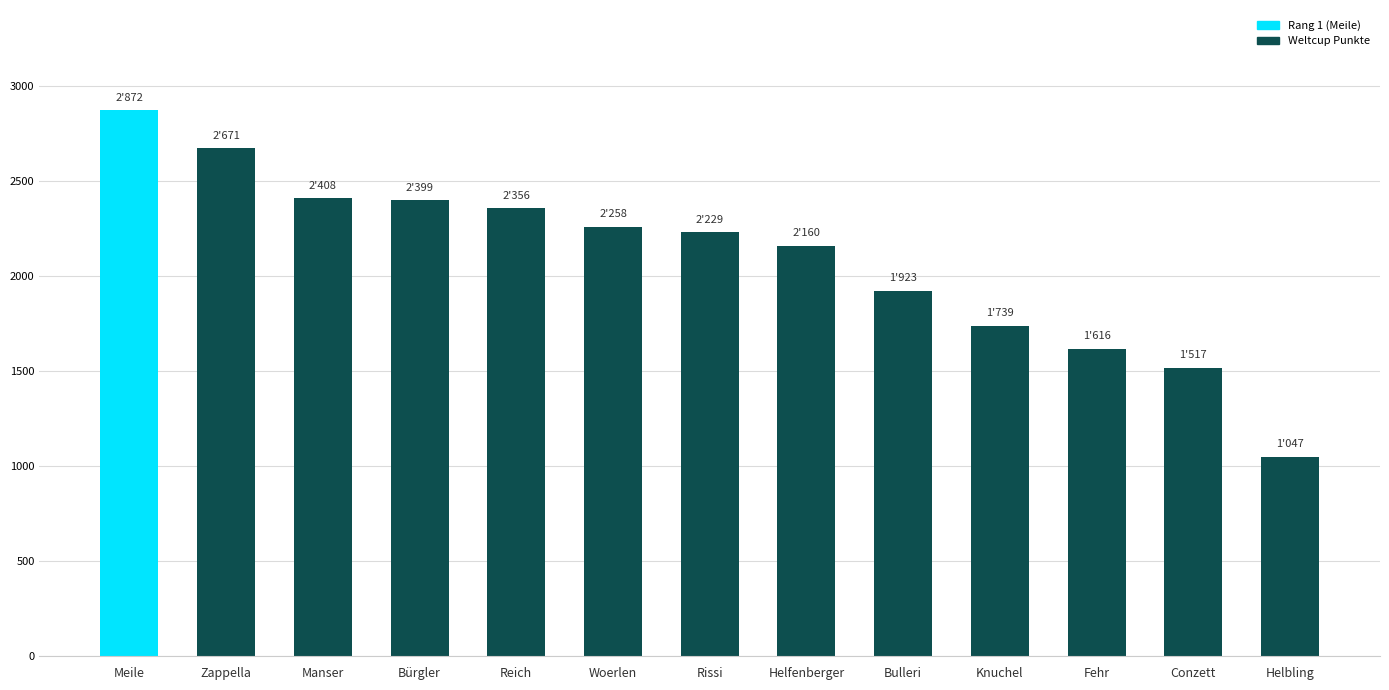

What is the ratio of the value at Woerlen to the value at Fehr?

1.4